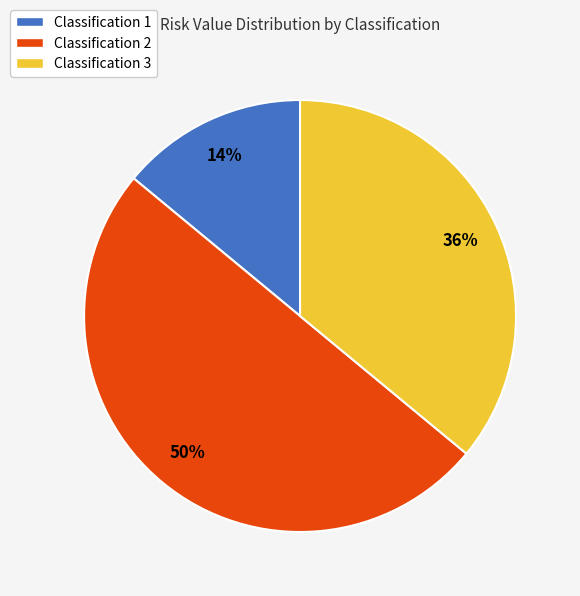

Which category has the biggest portion of the pie?

Classification 2